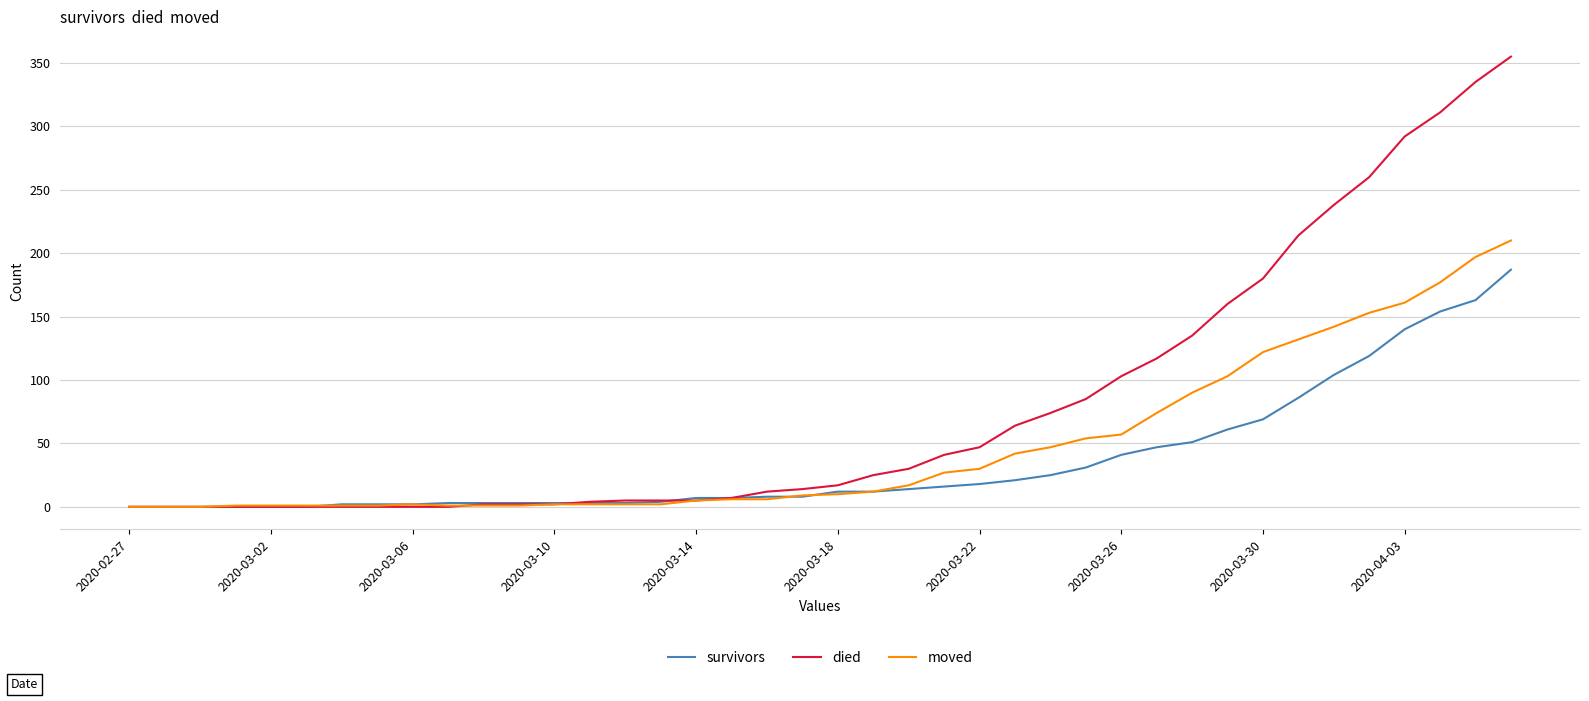

At how many categories does at least one series exceed 183?

7